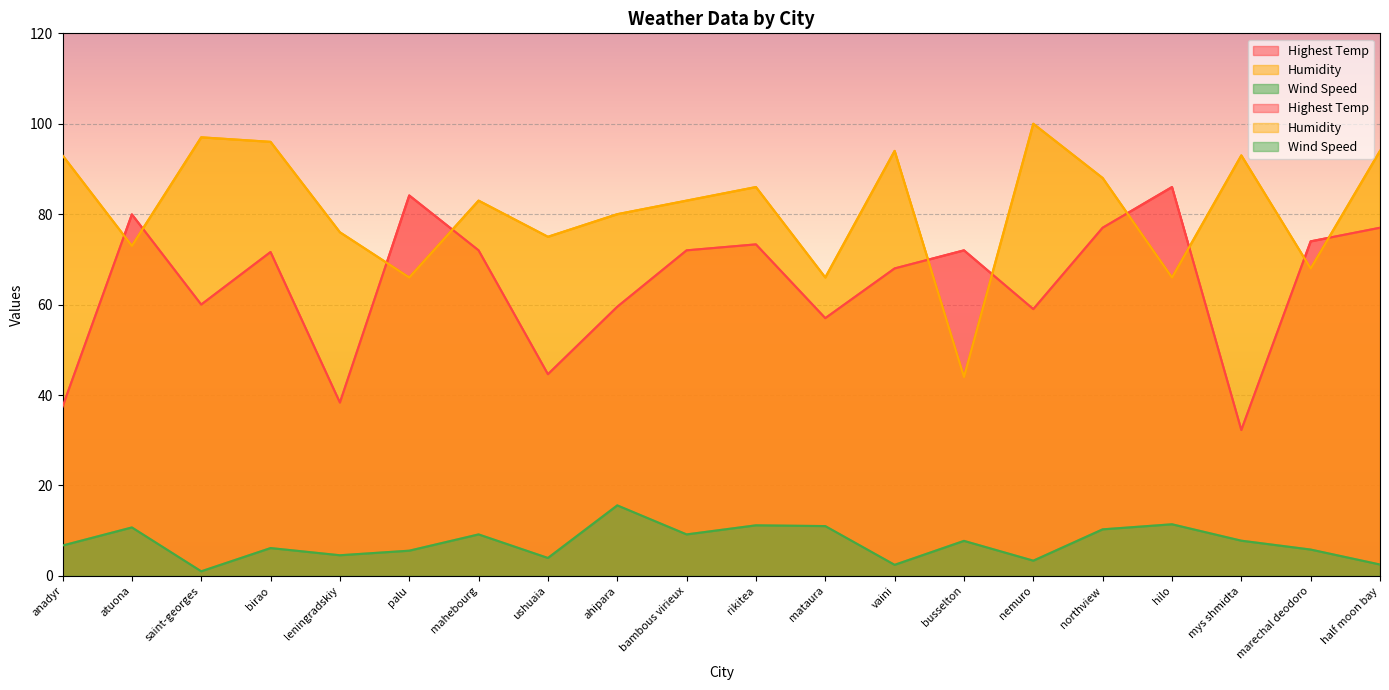

At how many categories does at least one series exceed 9?

20